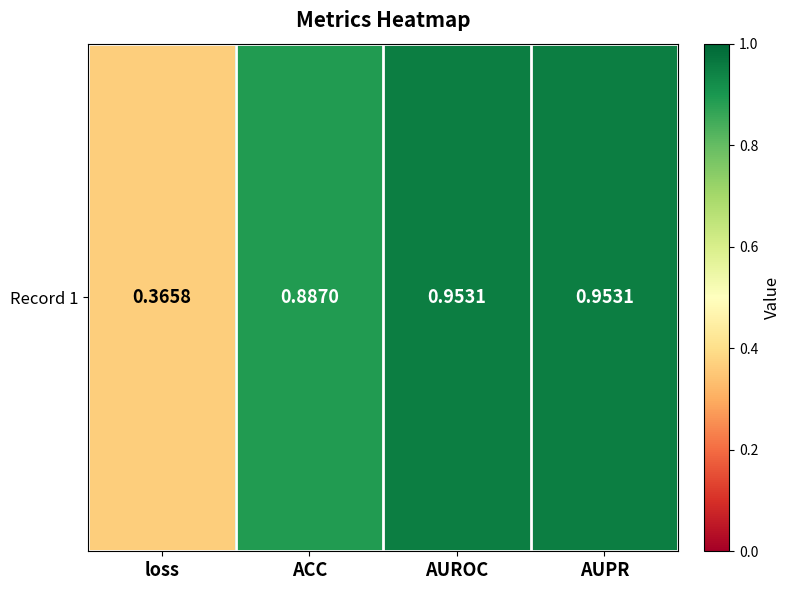

What is the maximum value shown in the chart?

1.0